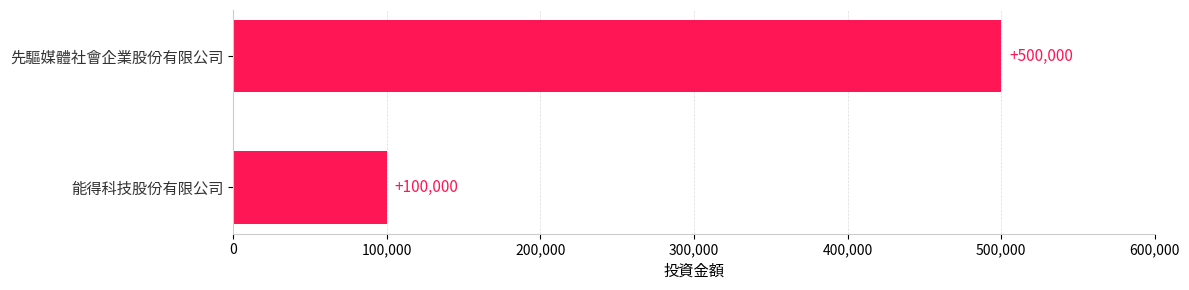

How many values are between 100000 and 500000?

2